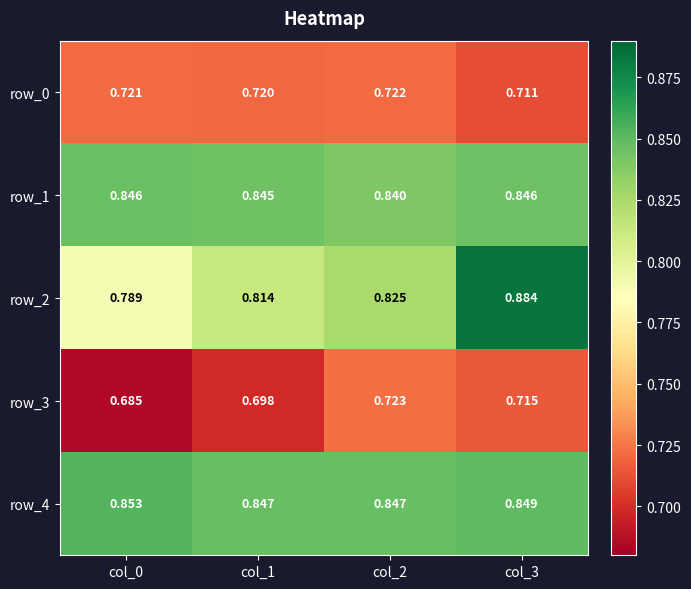

The value of row_0 at col_0 is 1.1. True or false?

False